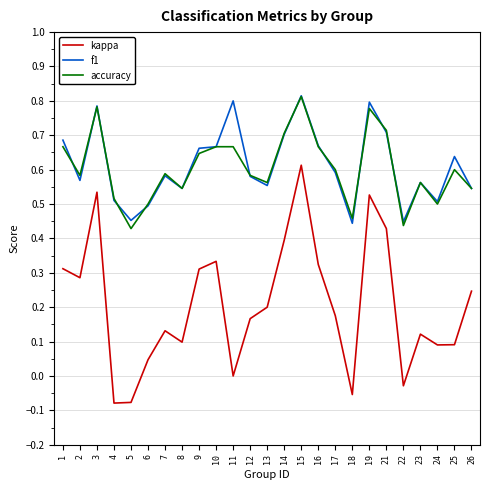

Which category has the highest value in the kappa series?

15